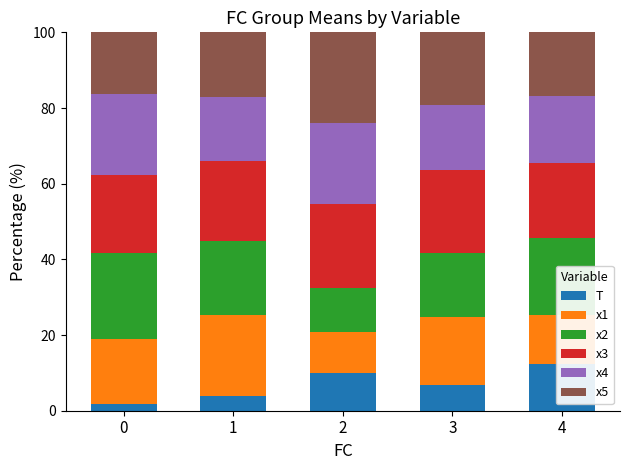

What is the average value of the x2 series?

18.2